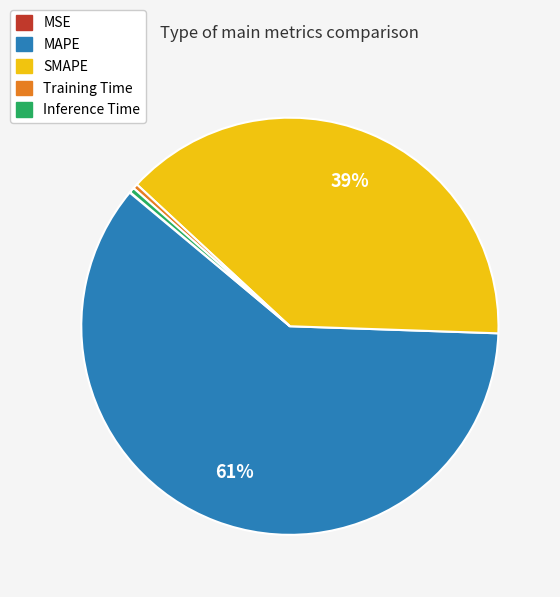

Is there any slice that represents more than half of the pie?

Yes